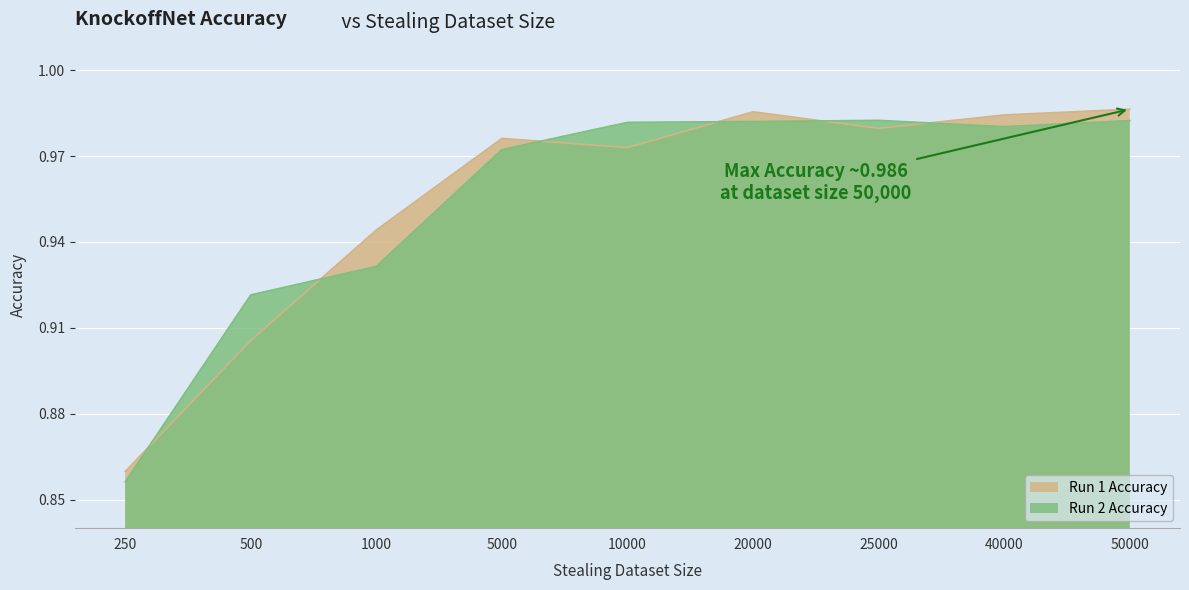

What is the maximum value for Run 1 Accuracy?

1.0